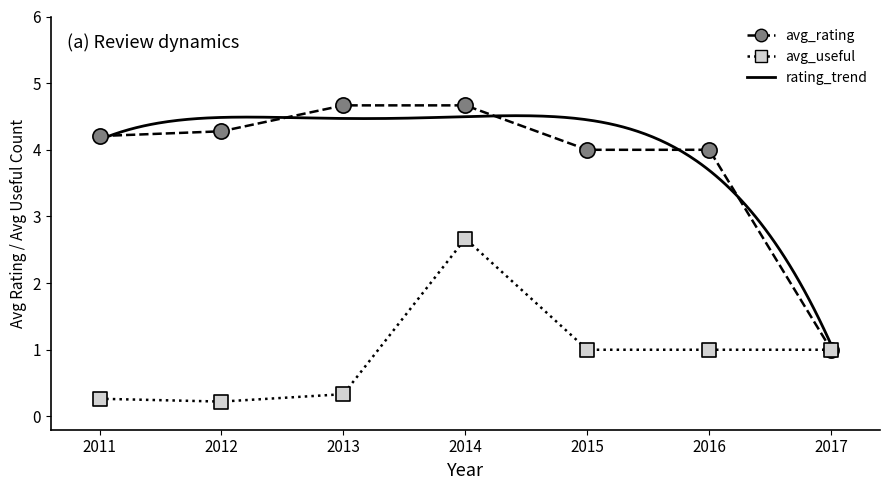

Which series contains the lowest Y value?

avg_useful